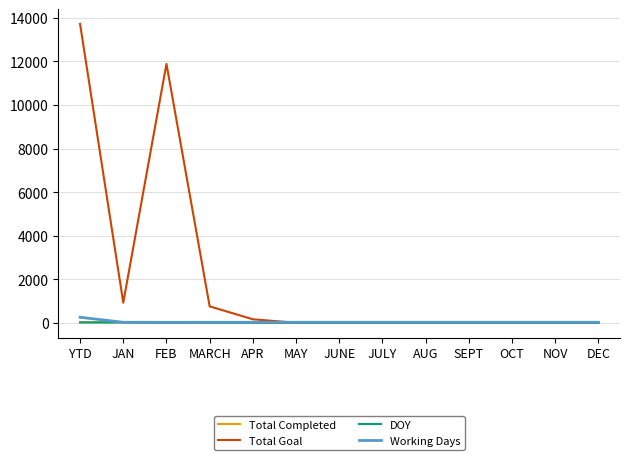

Which category has the highest value in the Total Goal series?

YTD